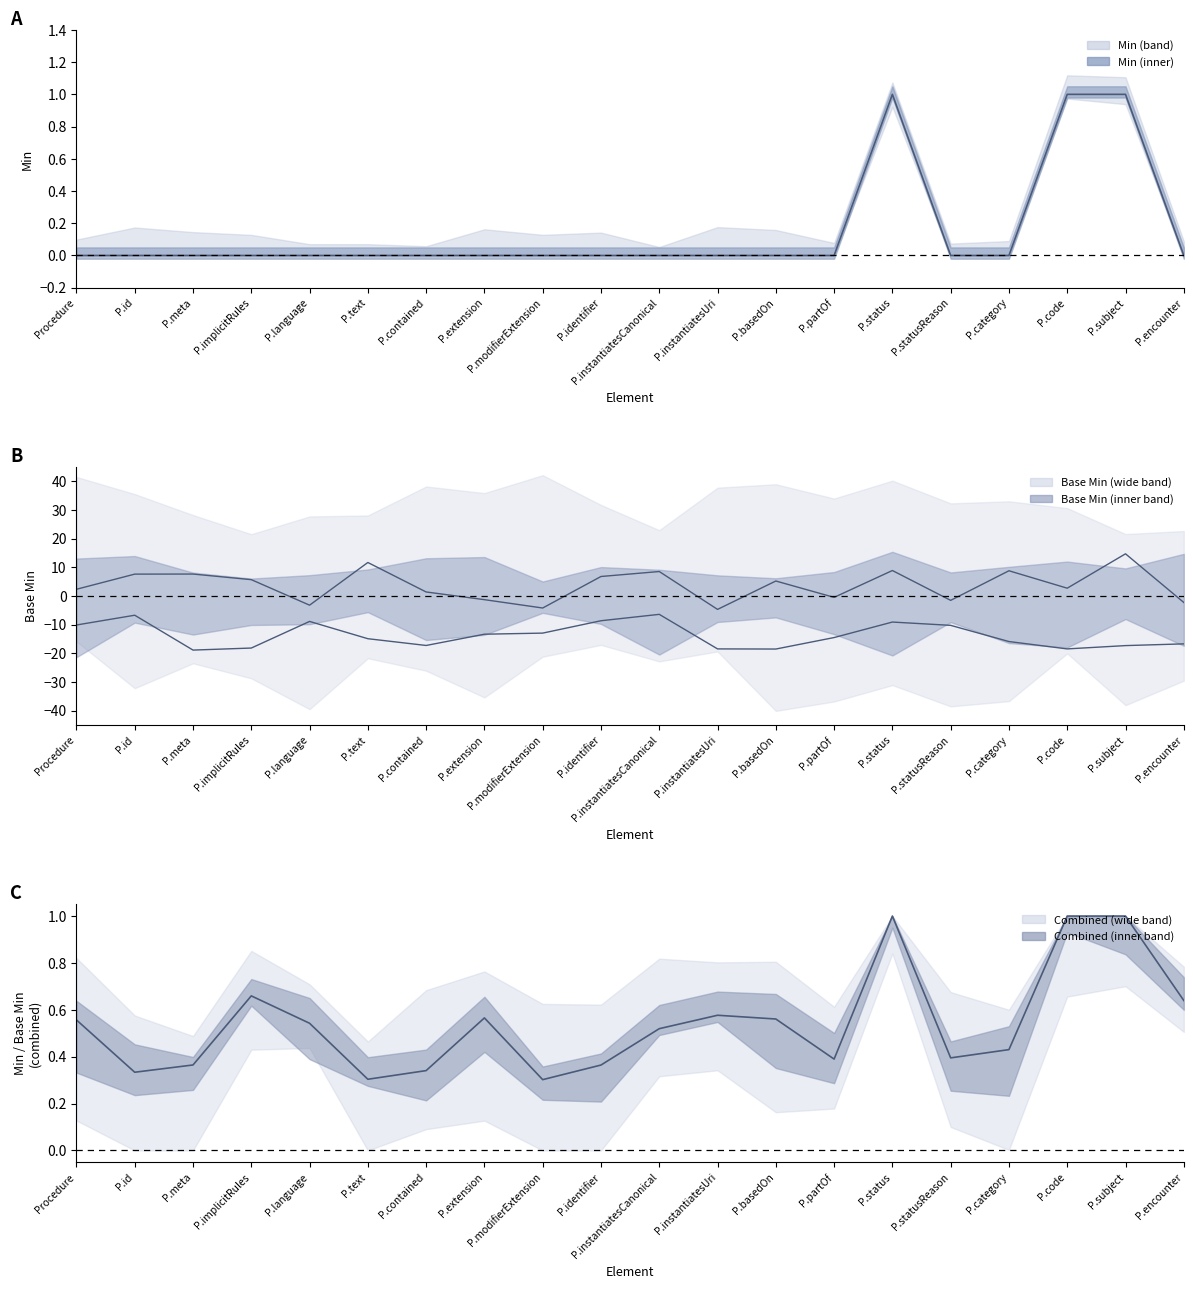

At how many categories does at least one series exceed -17?

20